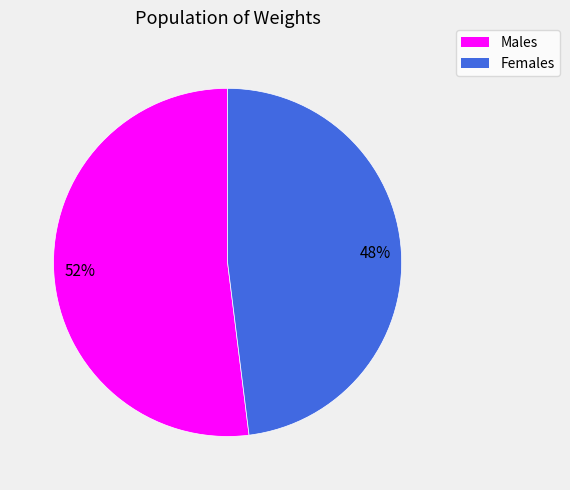

Is there any slice that represents more than half of the pie?

Yes